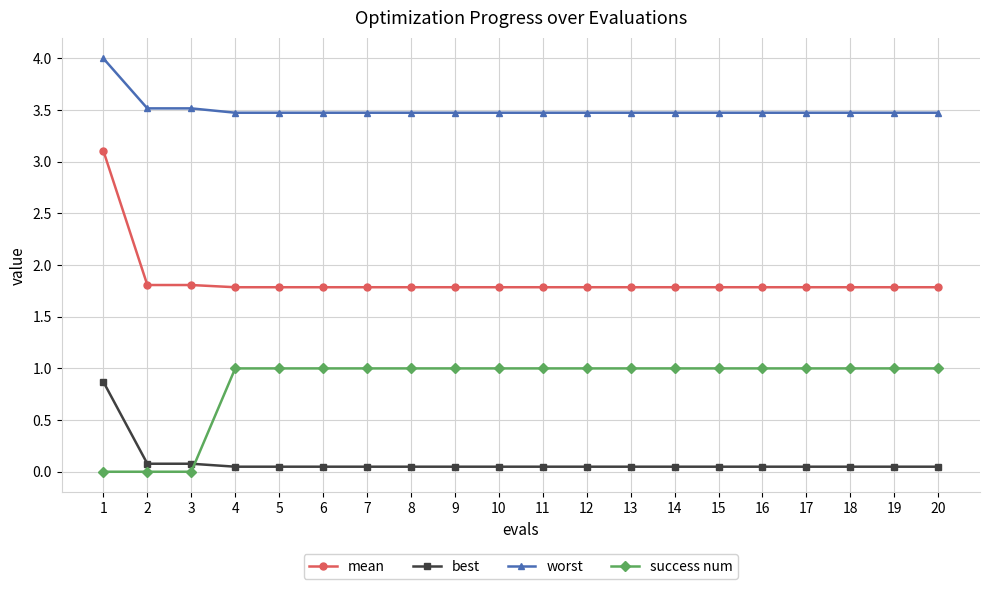

Which series has the largest total across all categories?

worst